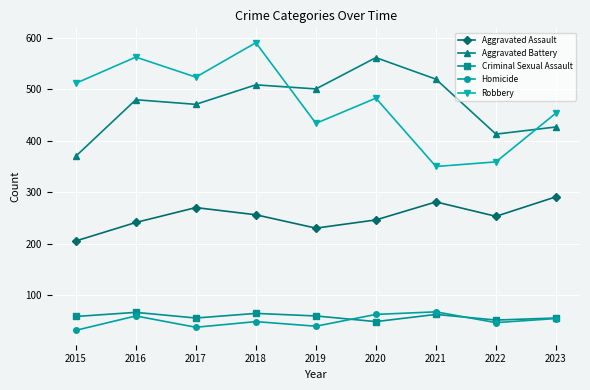

What is the value of the Aggravated Battery point at the 4th from the left?

509